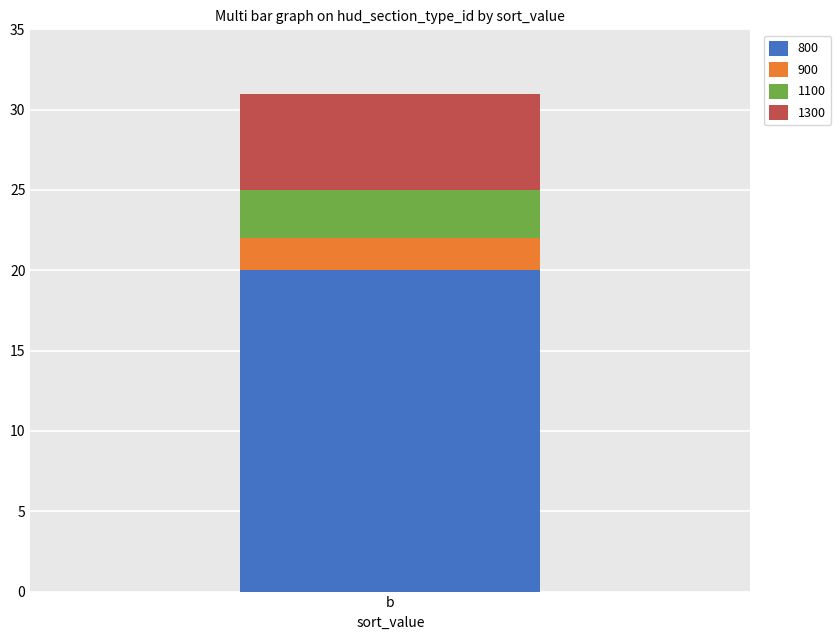

True or false: 800 has a value of 20 at b.

True